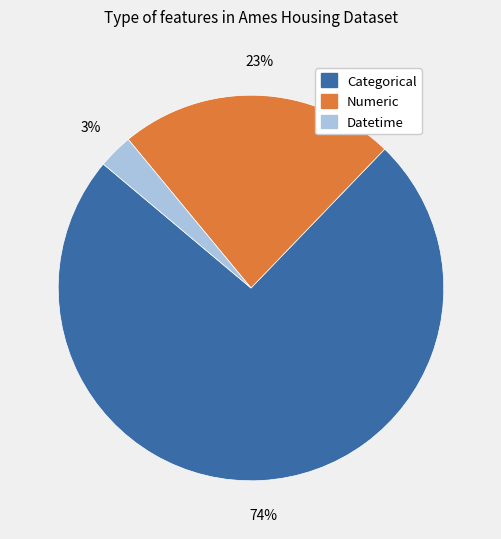

Count the number of slices in the pie.

3